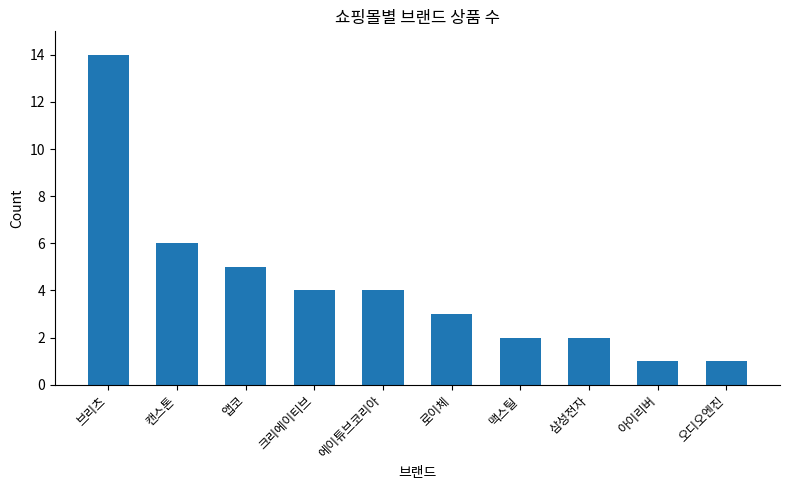

What is the maximum value shown in the chart?

14